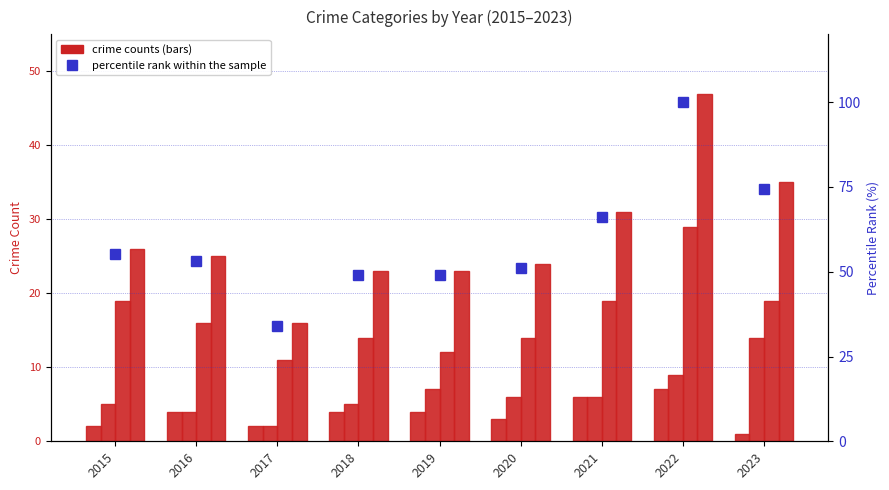

Reading left to right, list all the values displayed in this chart.

Aggravated Assault: 2015=2.0	2016=4.0	2017=2.0	2018=4.0	2019=4.0	2020=3.0	2021=6.0	2022=7.0	2023=1.0
Aggravated Battery: 2015=5.0	2016=4.0	2017=2.0	2018=5.0	2019=7.0	2020=6.0	2021=6.0	2022=9.0	2023=14.0
Robbery: 2015=19.0	2016=16.0	2017=11.0	2018=14.0	2019=12.0	2020=14.0	2021=19.0	2022=29.0	2023=19.0
Total: 2015=26.0	2016=25.0	2017=16.0	2018=23.0	2019=23.0	2020=24.0	2021=31.0	2022=47.0	2023=35.0
percentile rank within the sample: 2015=55.3	2016=53.2	2017=34.0	2018=48.9	2019=48.9	2020=51.1	2021=66.0	2022=100.0	2023=74.5